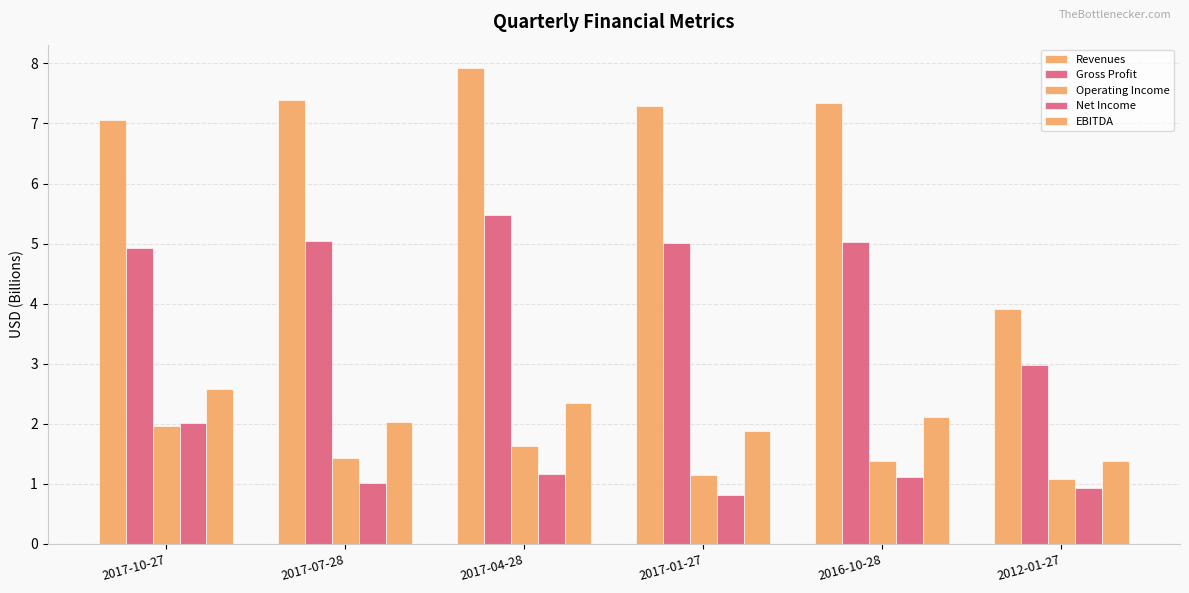

What value does the Revenues series have at 2017-10-27?

7.0